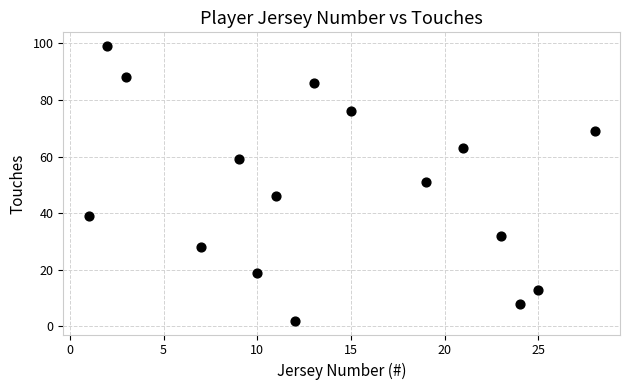

What is the range of Y values (max minus min)?

97